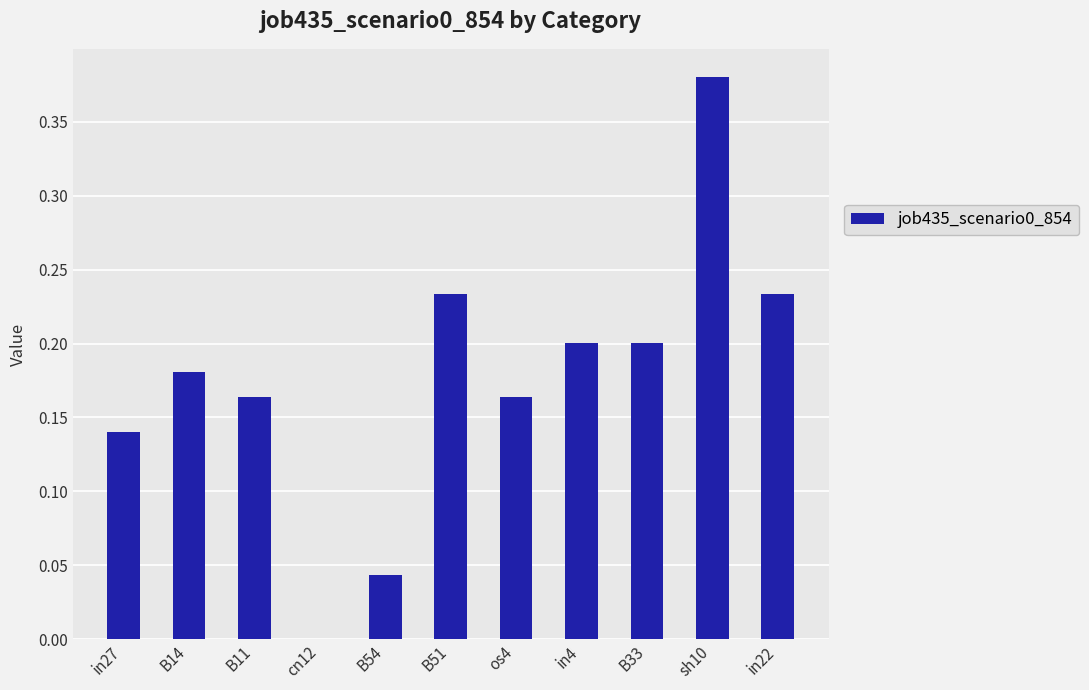

Which category has the highest value across all series?

sh10